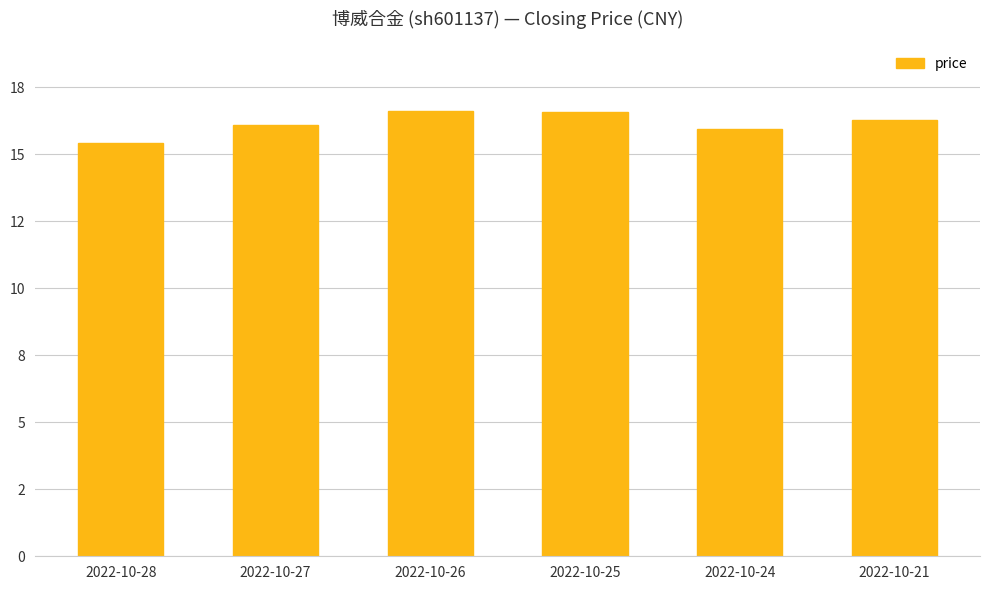

Are the bars horizontal?

No